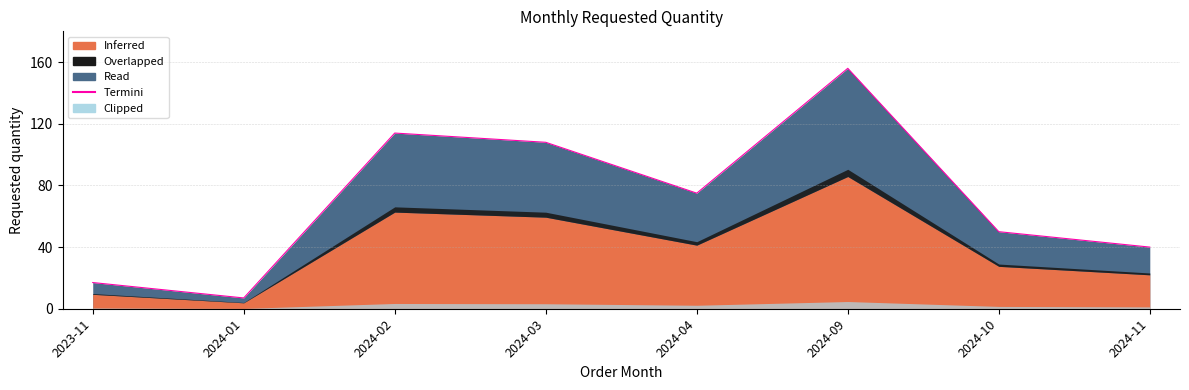

At which category does the data reach its first local peak?

2024-02